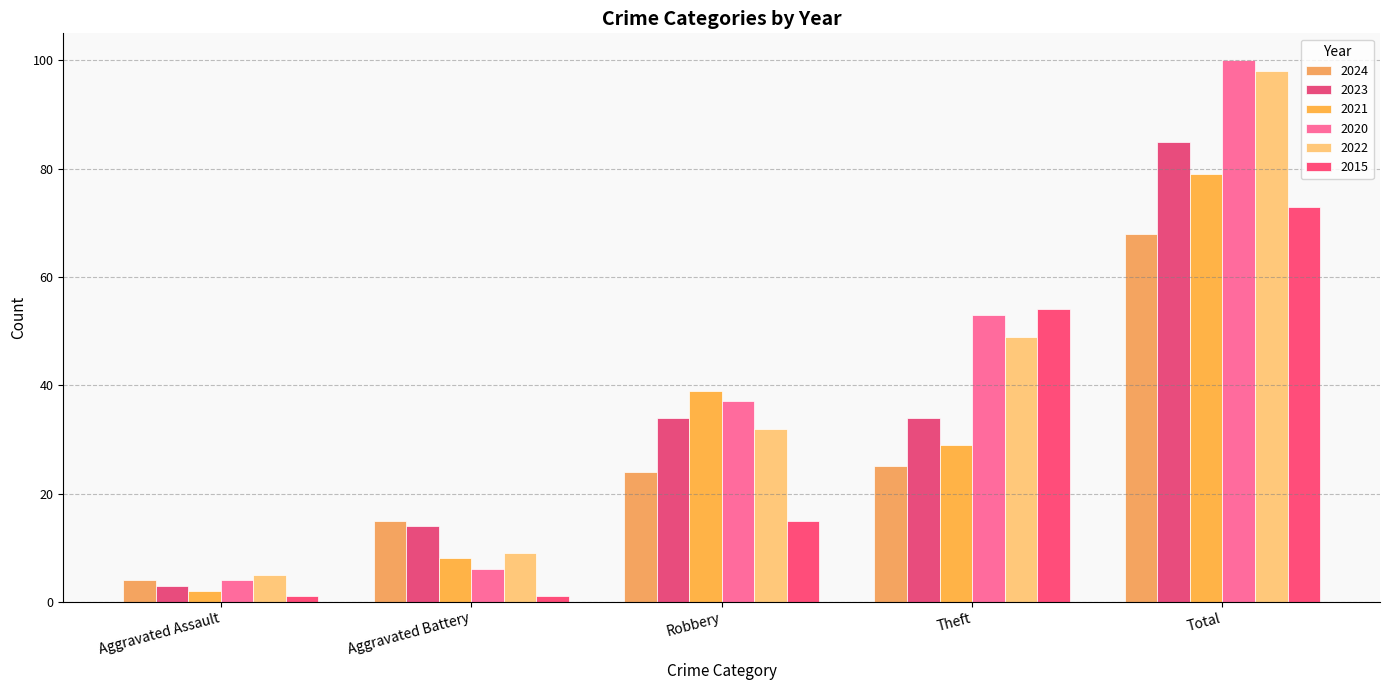

Which series has the largest range (max minus min)?

2020